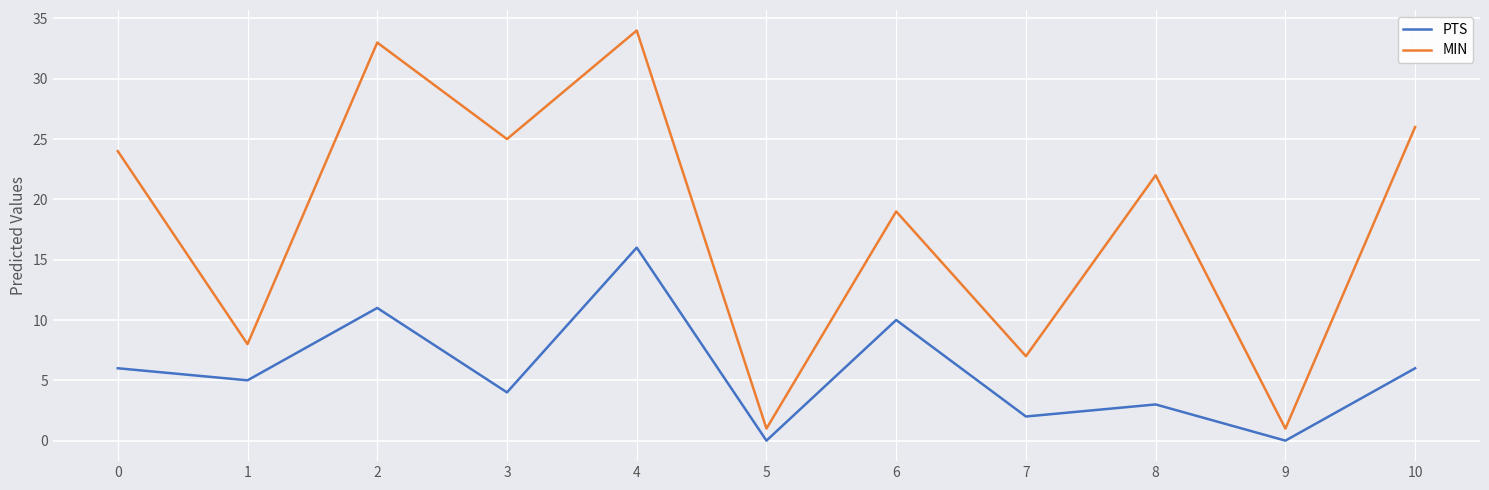

What is the average value of the PTS series?

6